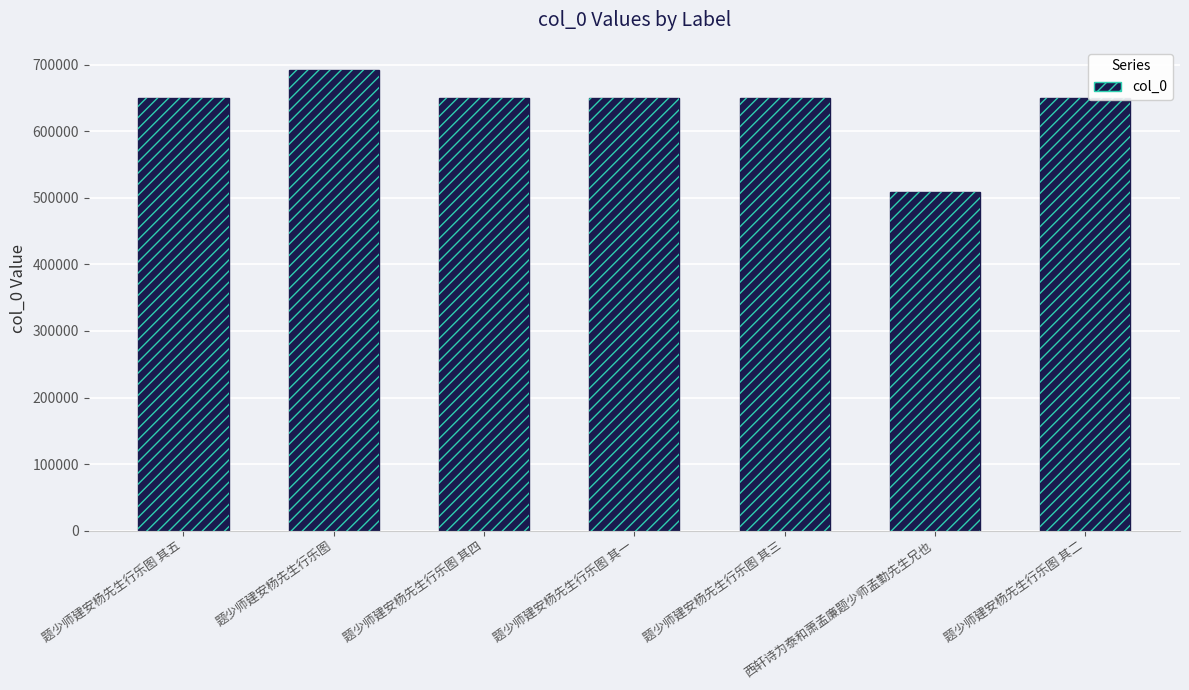

What is the change in value from 题少师建安杨先生行乐图 其四 to 题少师建安杨先生行乐图 其三?

-1